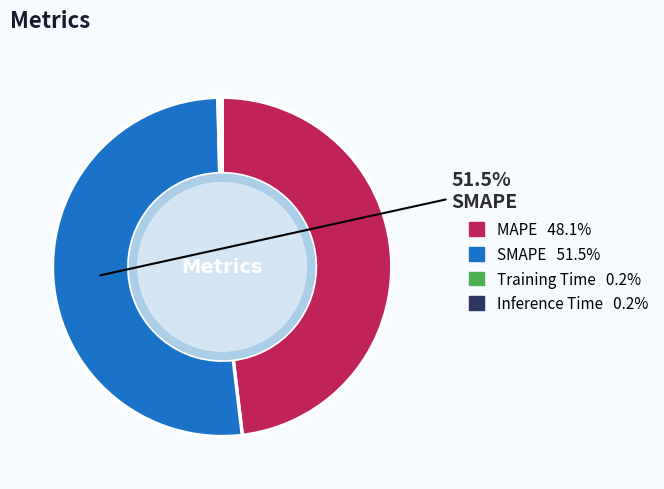

Does any single category account for the majority?

Yes